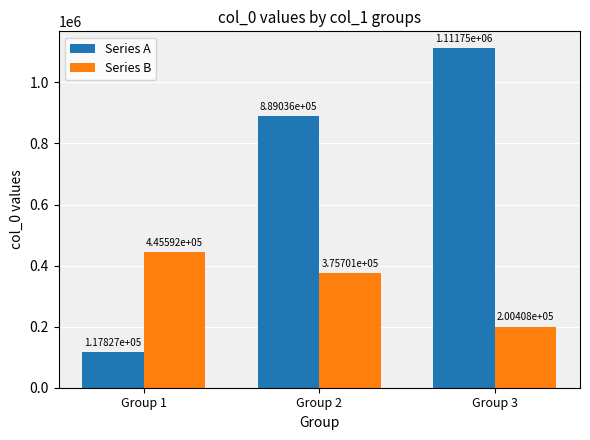

How many categories are shown in the chart?

3